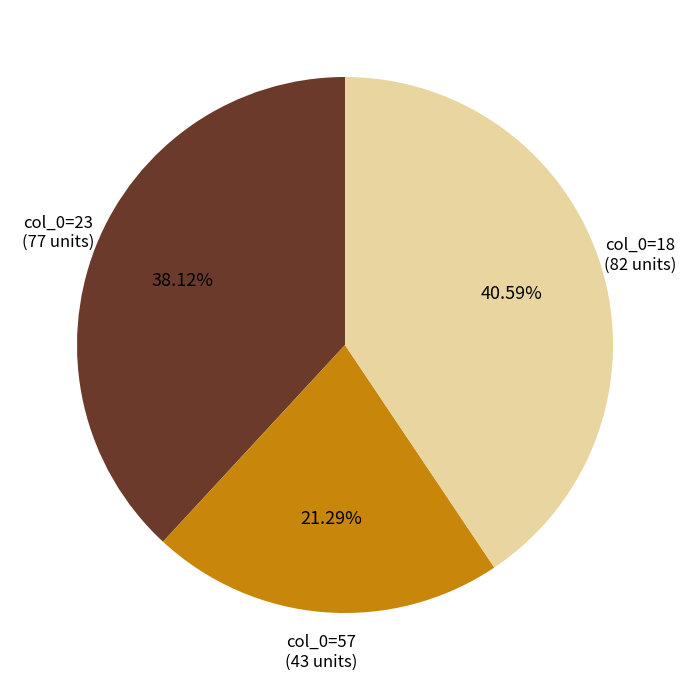

Which slice is the largest?

col_0=18 (82 units)